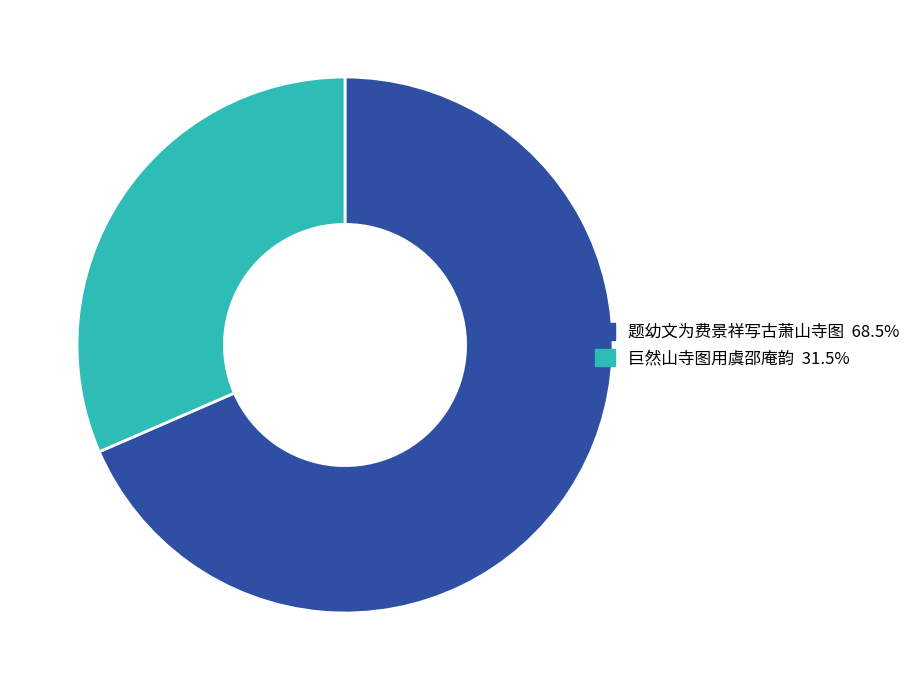

Is there any slice that represents more than half of the pie?

Yes